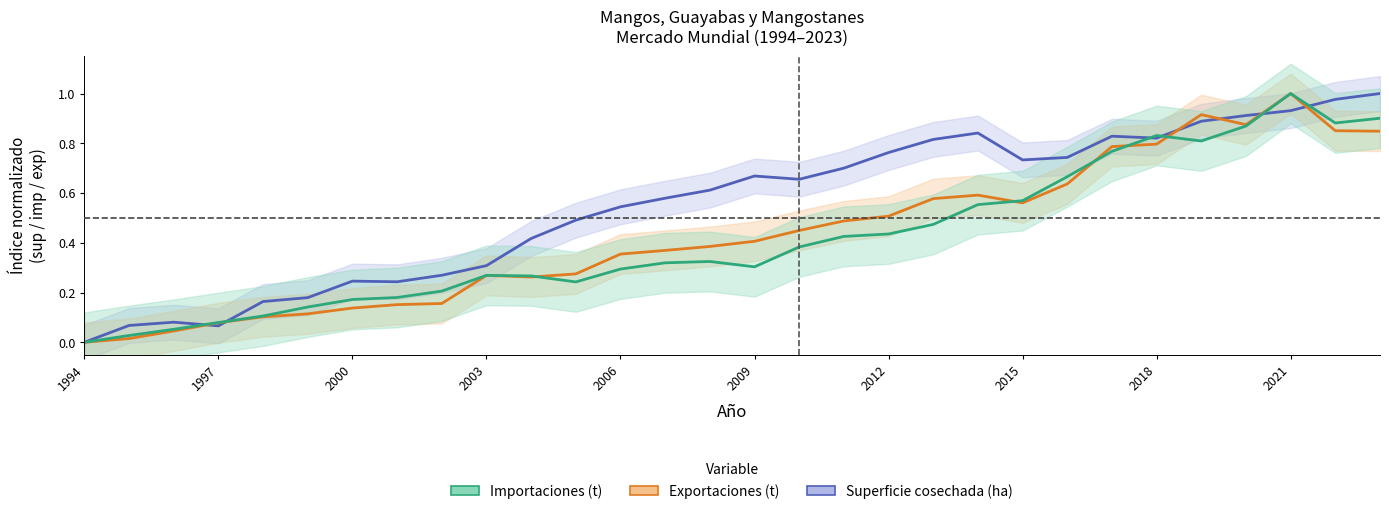

How many times do Importaciones and Exportaciones cross each other?

5